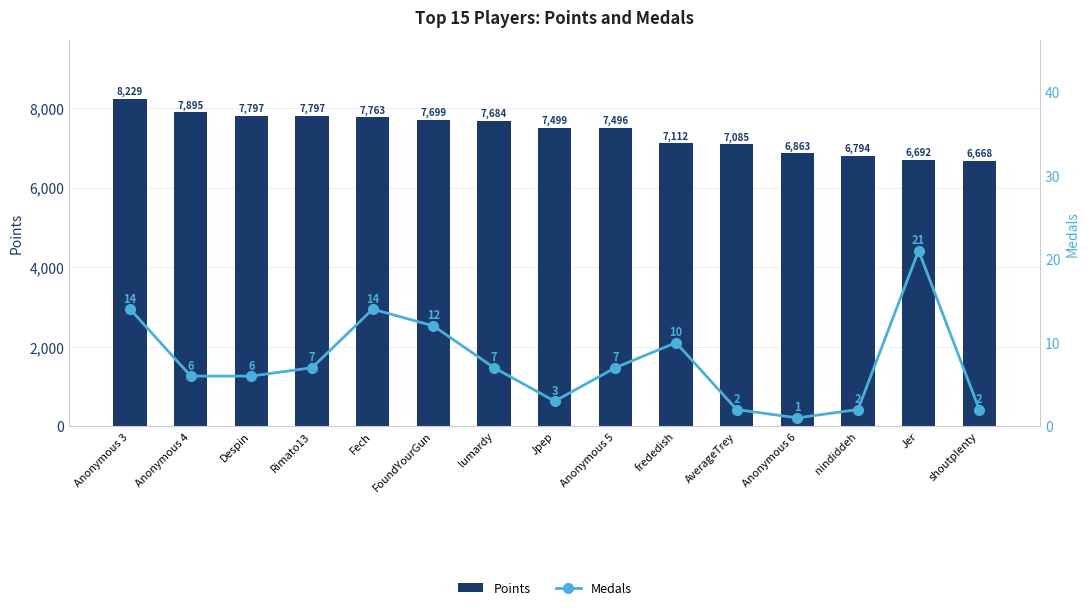

What is the approximate value of Points at Anonymous 4?

7895